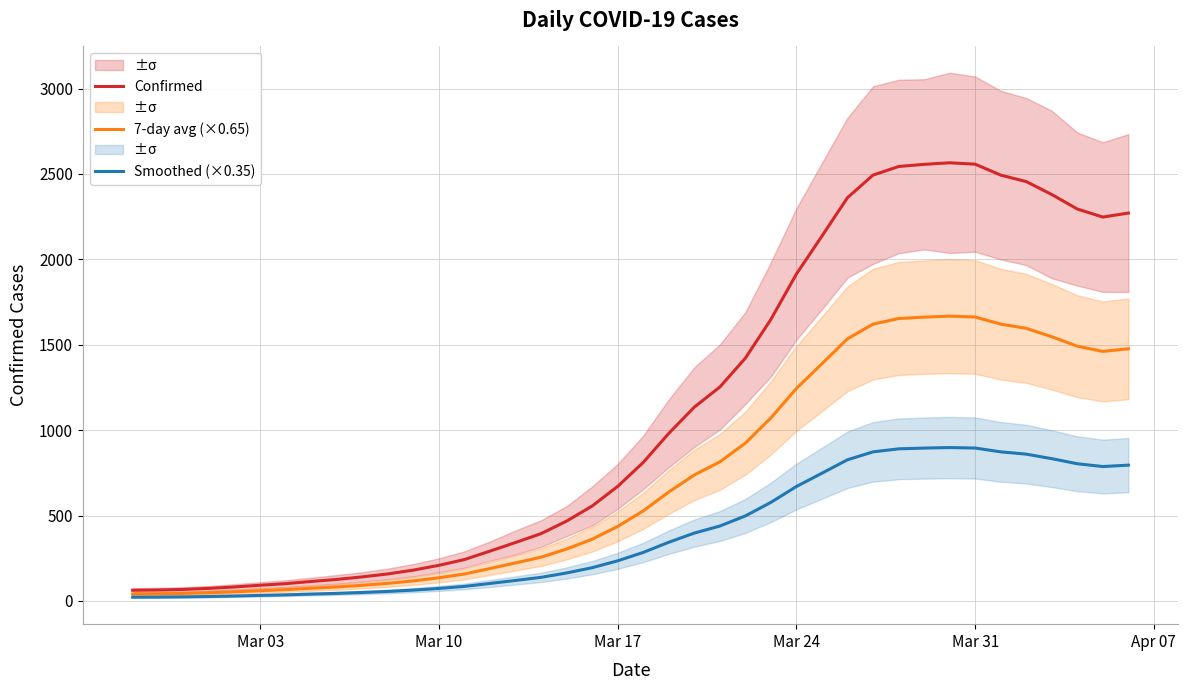

How many values in the Confirmed series exceed 811?

19